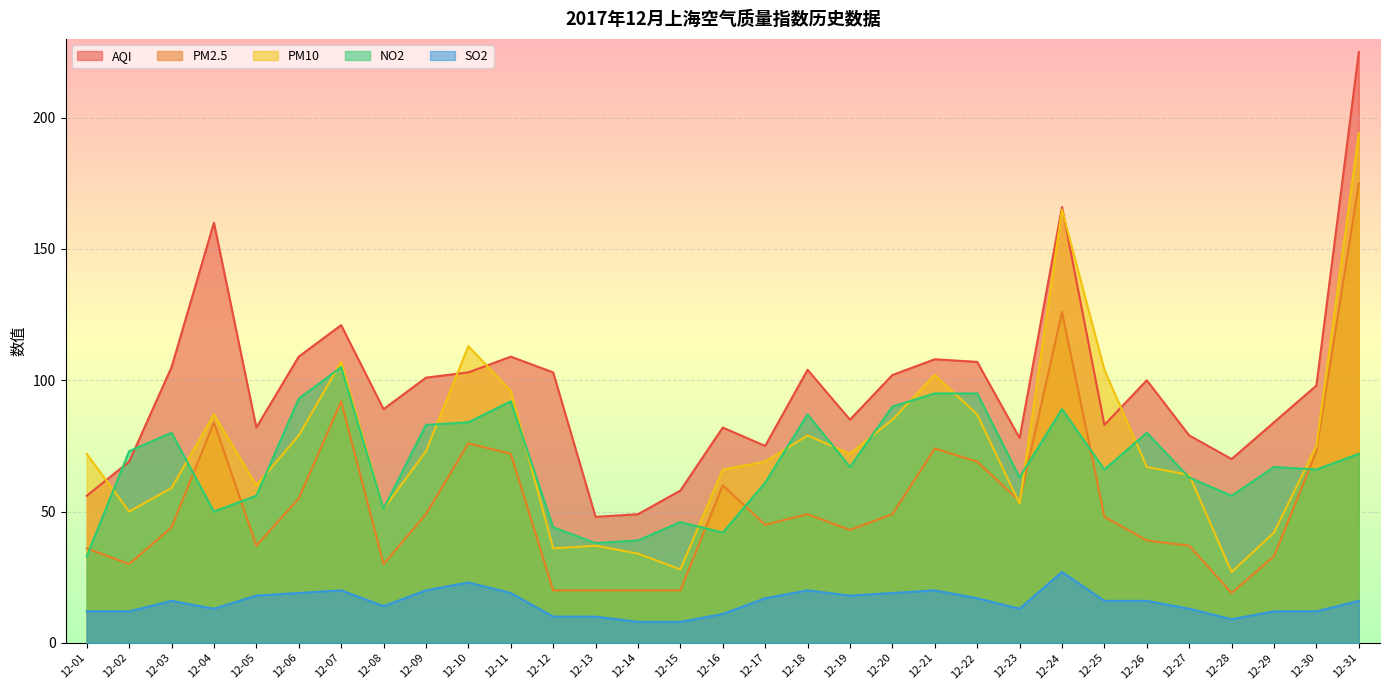

What is the difference between the maximum and minimum values in the SO2 series?

19